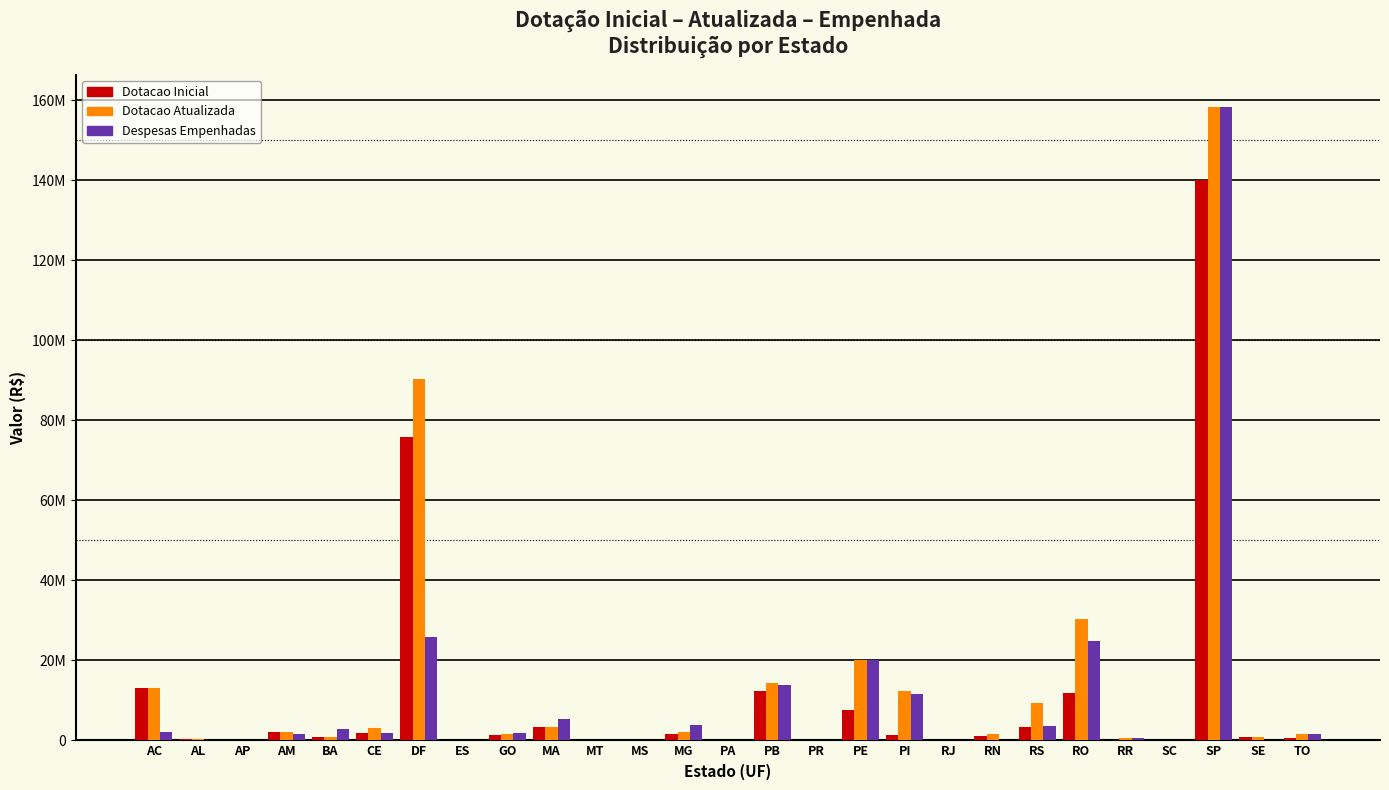

Are the bars horizontal?

No